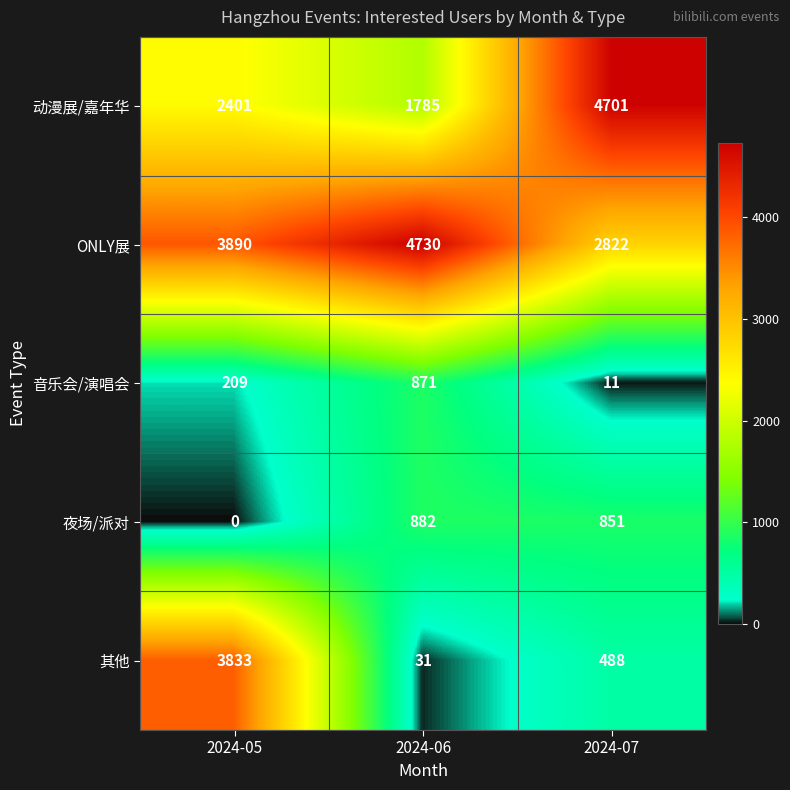

True or false: ONLY展 has a value of 1690 at 2024-07.

False